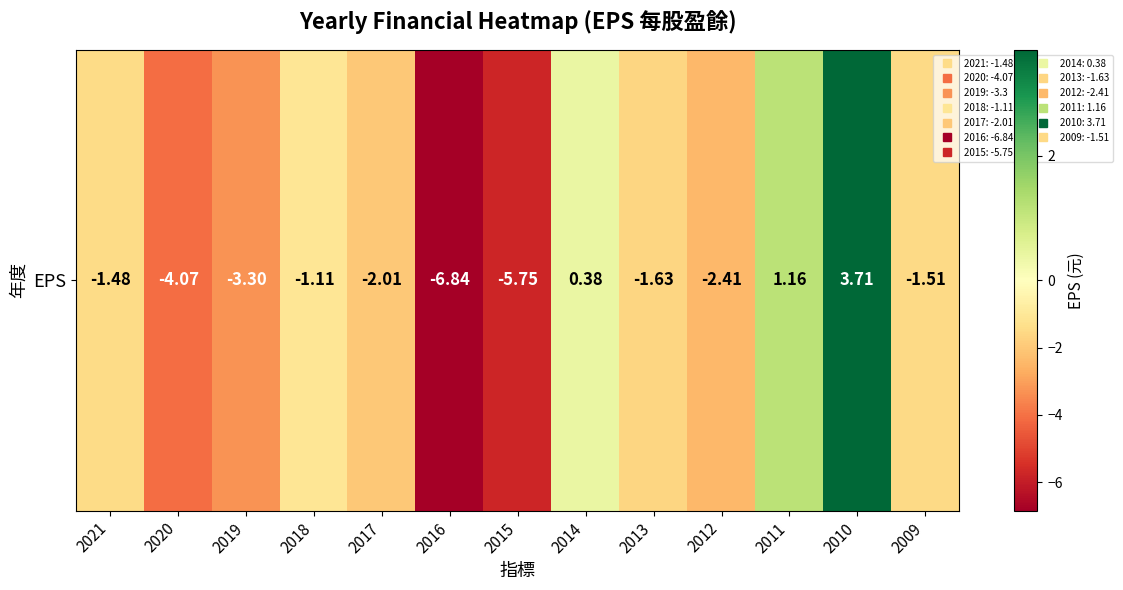

What is the smallest value displayed?

-6.8